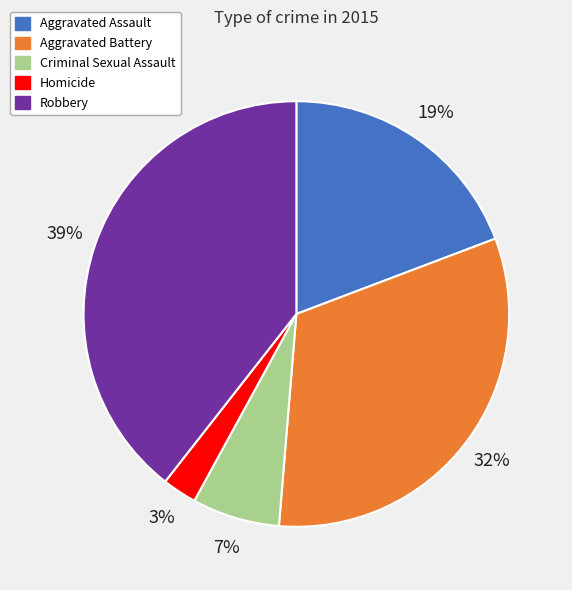

Do Criminal Sexual Assault and Aggravated Assault together represent more than half of the pie?

No